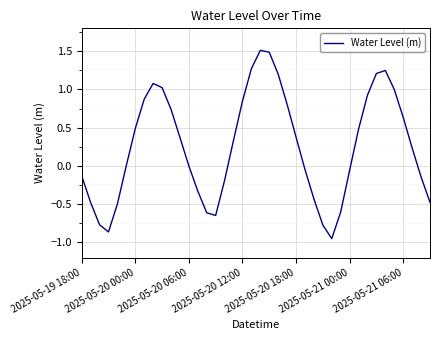

What is the maximum value shown in the chart?

1.5